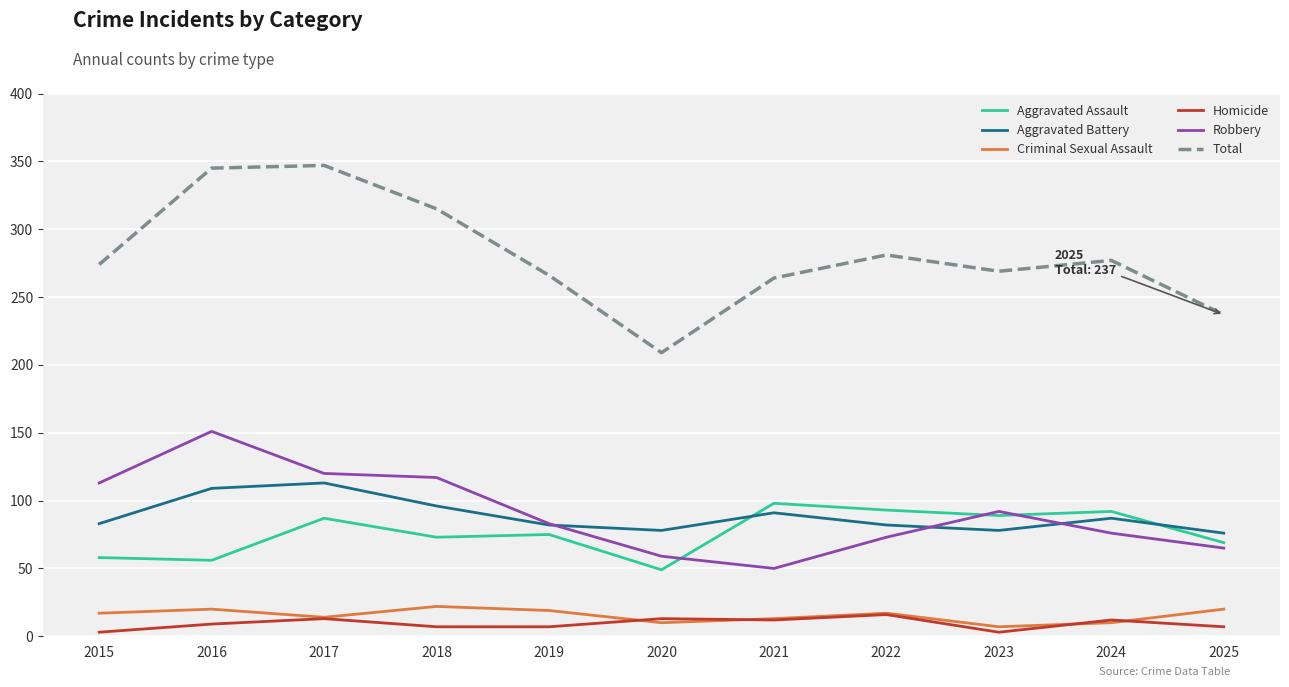

Which series has the largest range (max minus min)?

Total